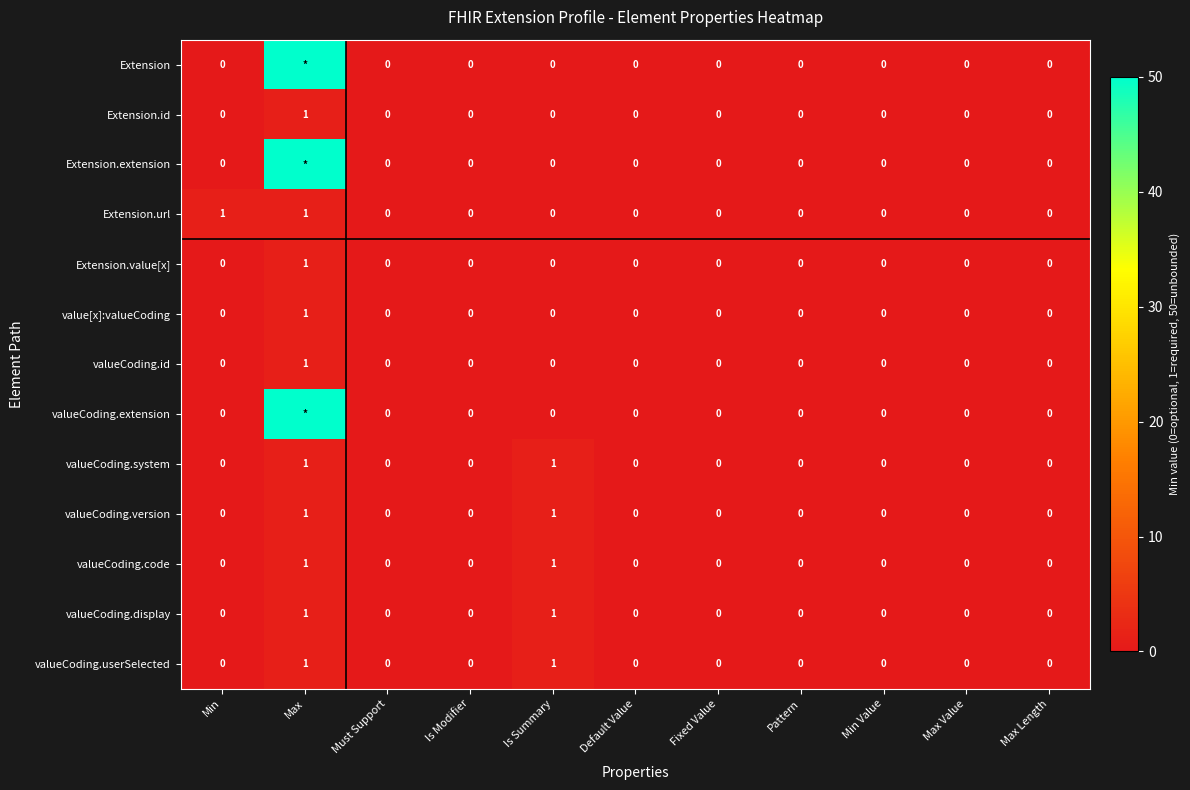

What is the total value across all series at Is Summary?

5